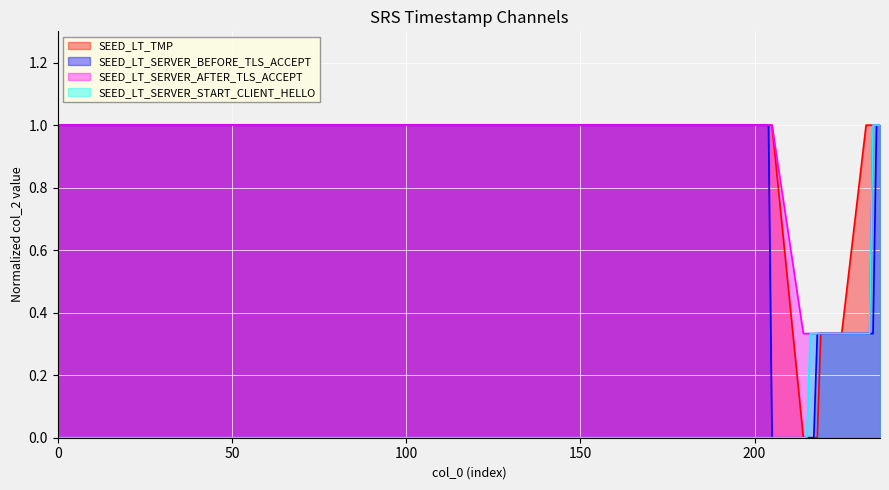

At how many categories does at least one series exceed 0?

20